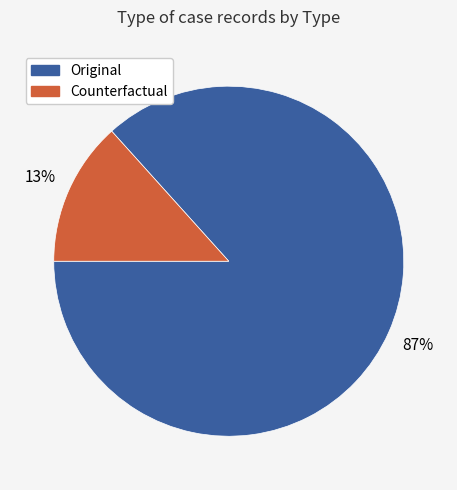

Is the sum of Counterfactual and Original greater than half?

Yes